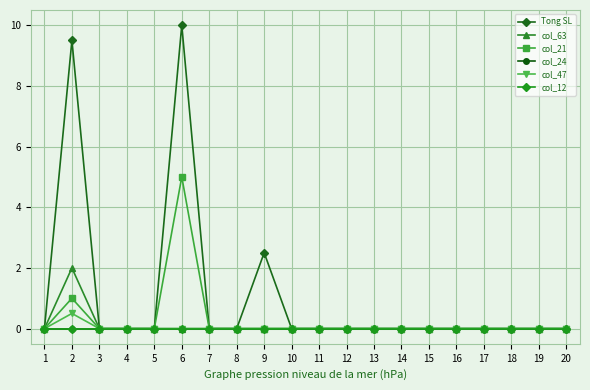

Does the chart have visible grid lines?

Yes